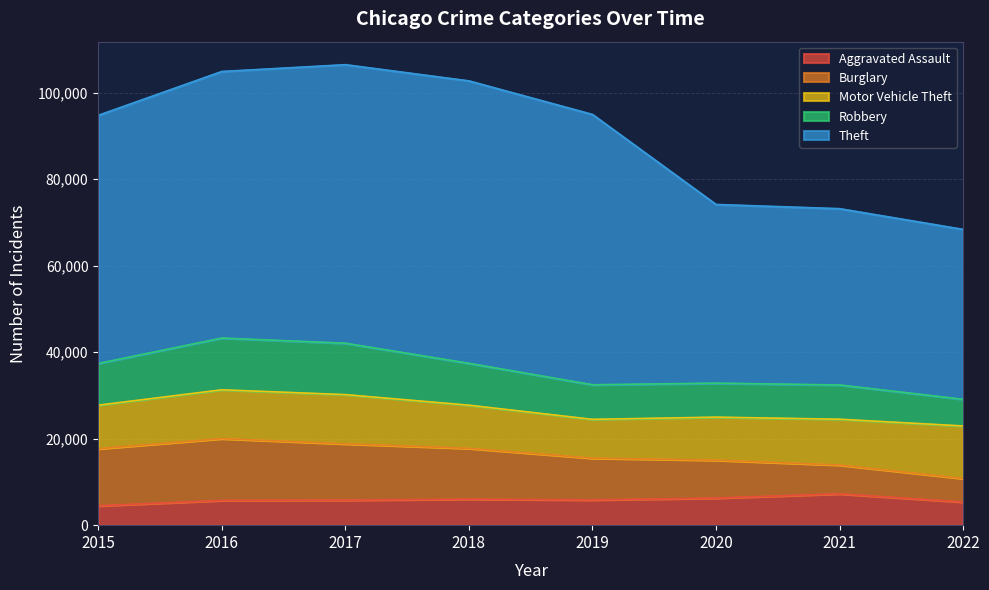

Between 2019 and 2020, which series saw the biggest shift?

Theft